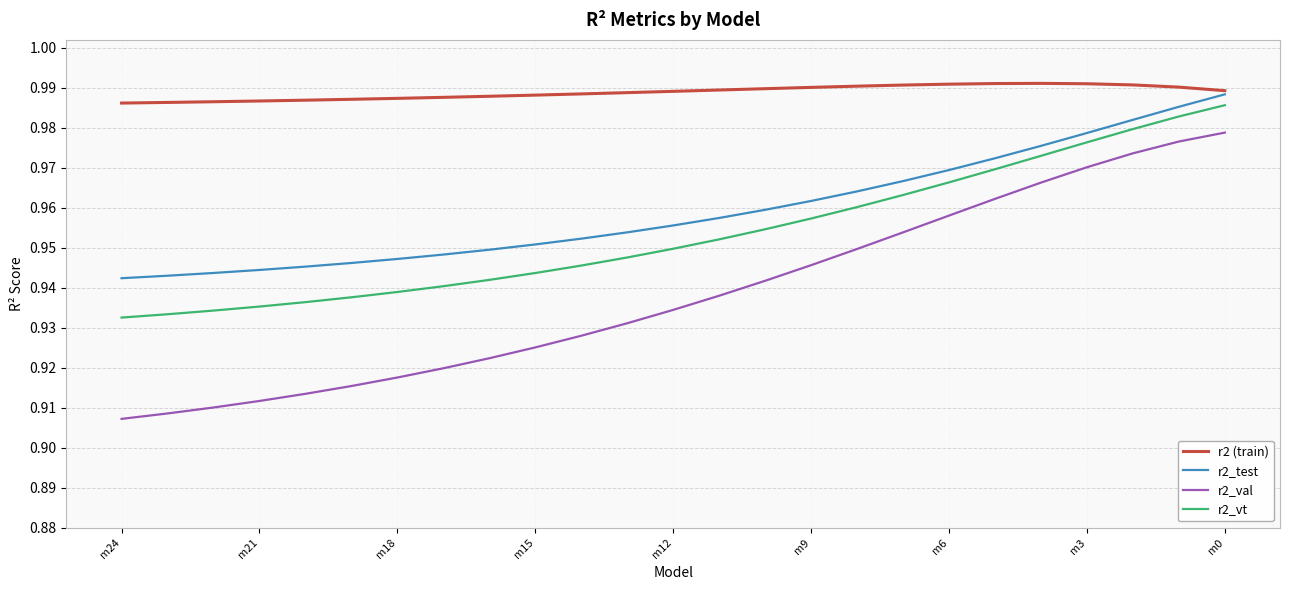

Which series has the largest total across all categories?

r2 (train)